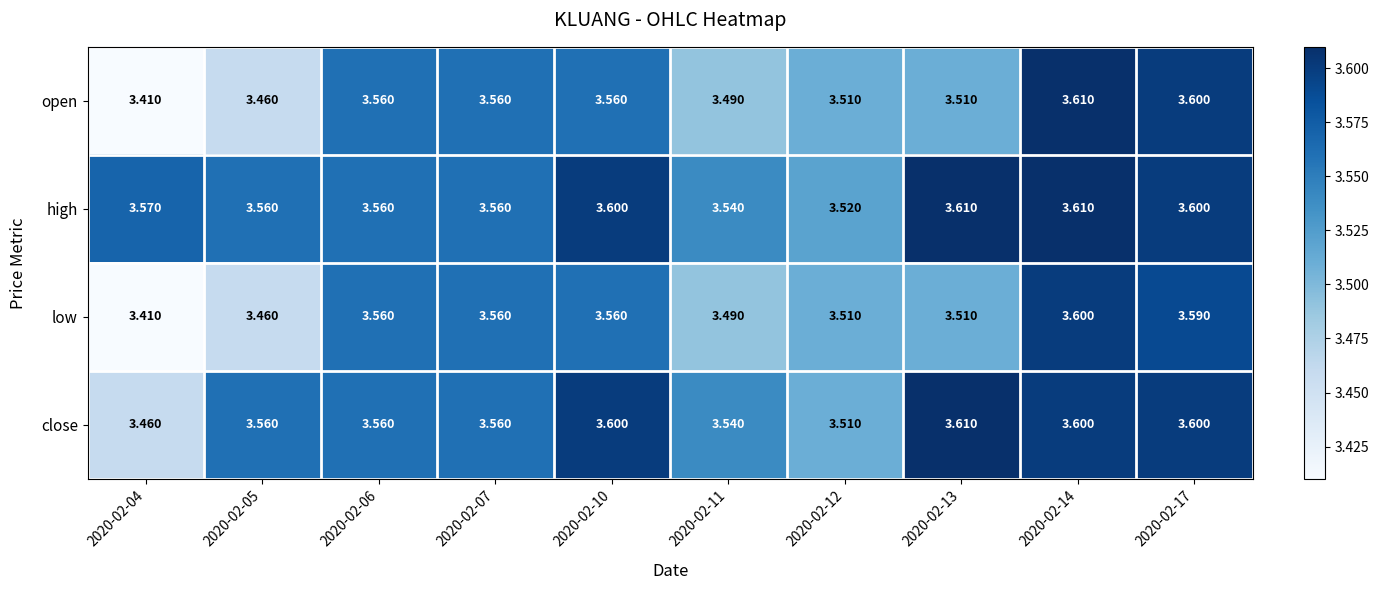

Which series has the largest total across all categories?

high